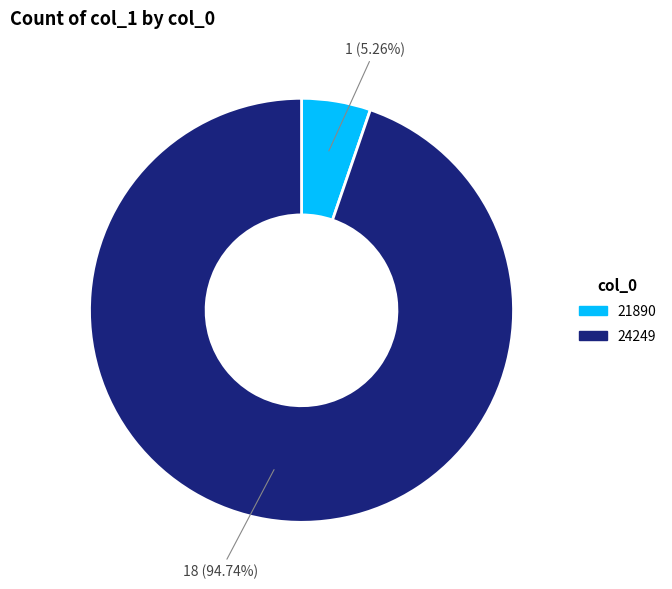

Rank the categories by value from lowest to highest.

21890, 24249